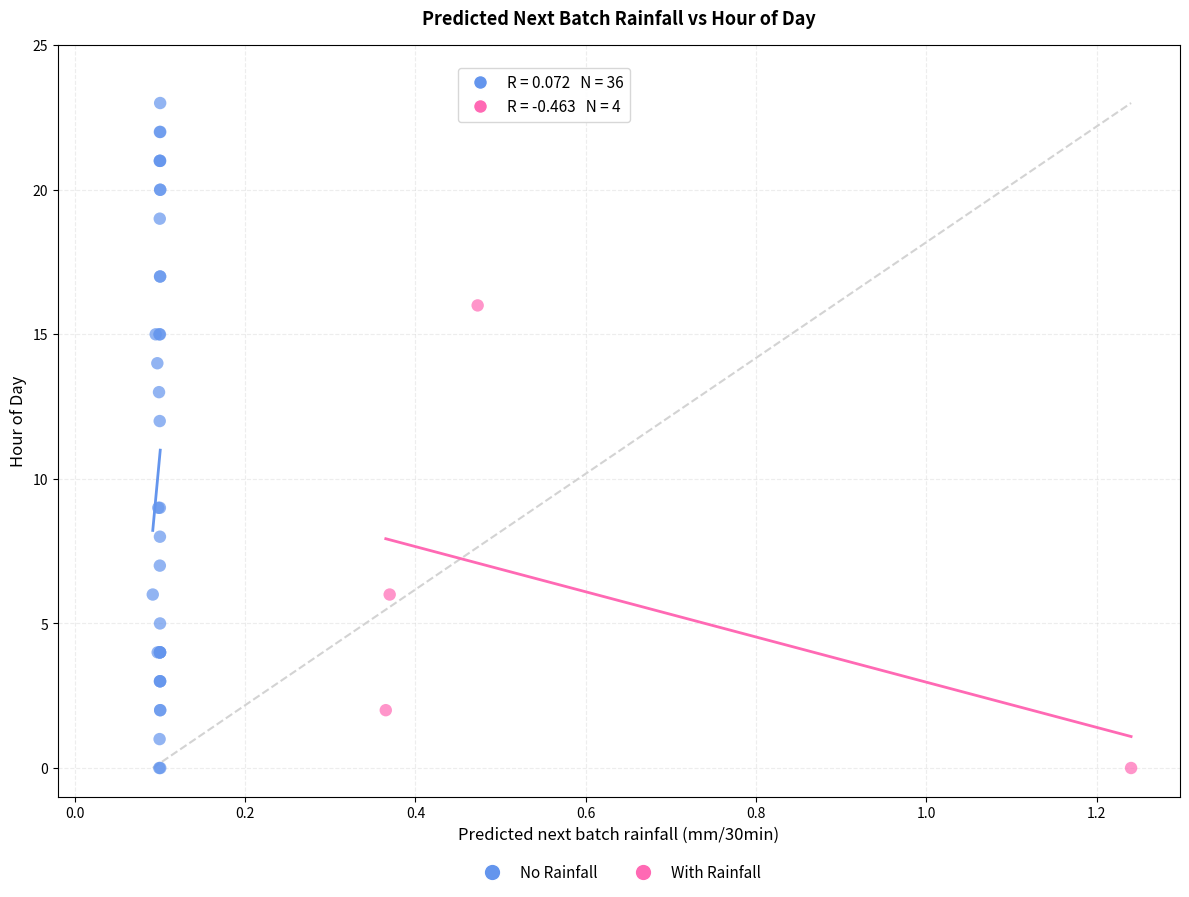

What are all the series names shown in the legend?

No Rainfall, With Rainfall